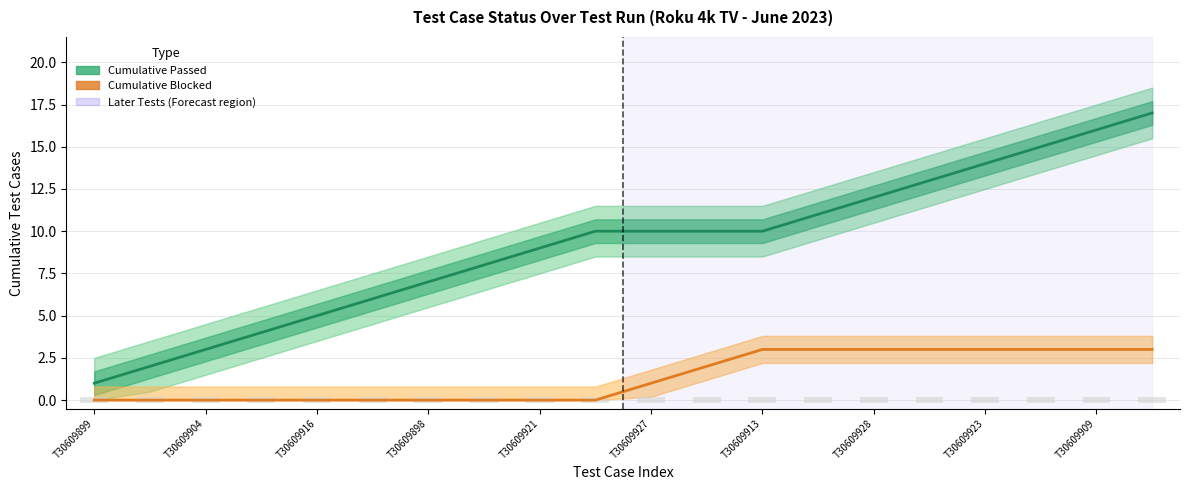

Rank the series by their maximum value, from lowest to highest.

Cumulative Blocked, Cumulative Passed